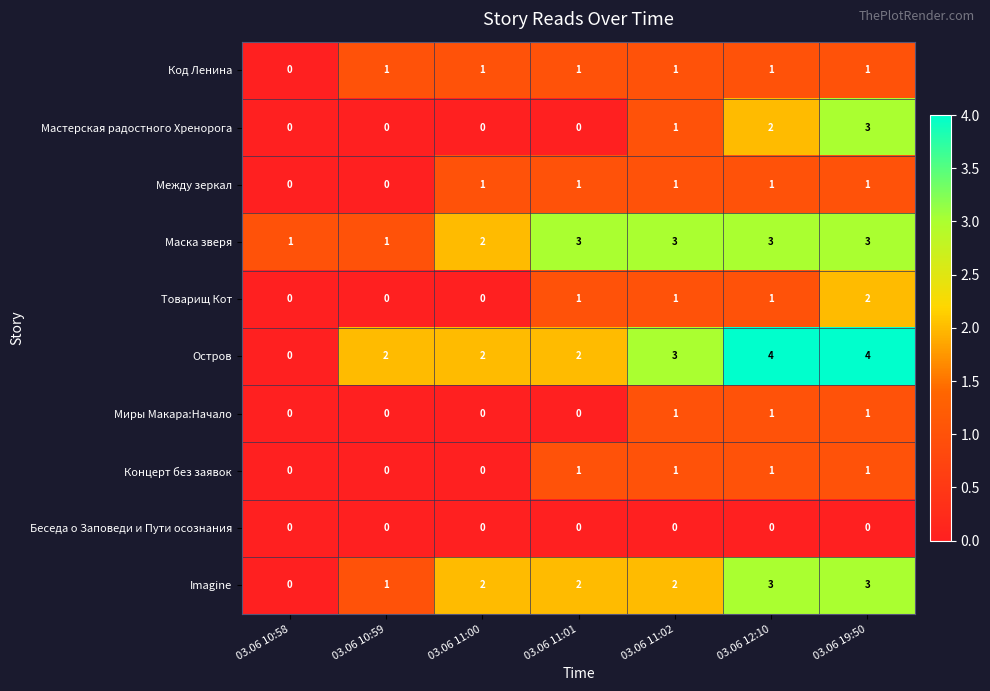

How many distinct data groups are displayed?

10